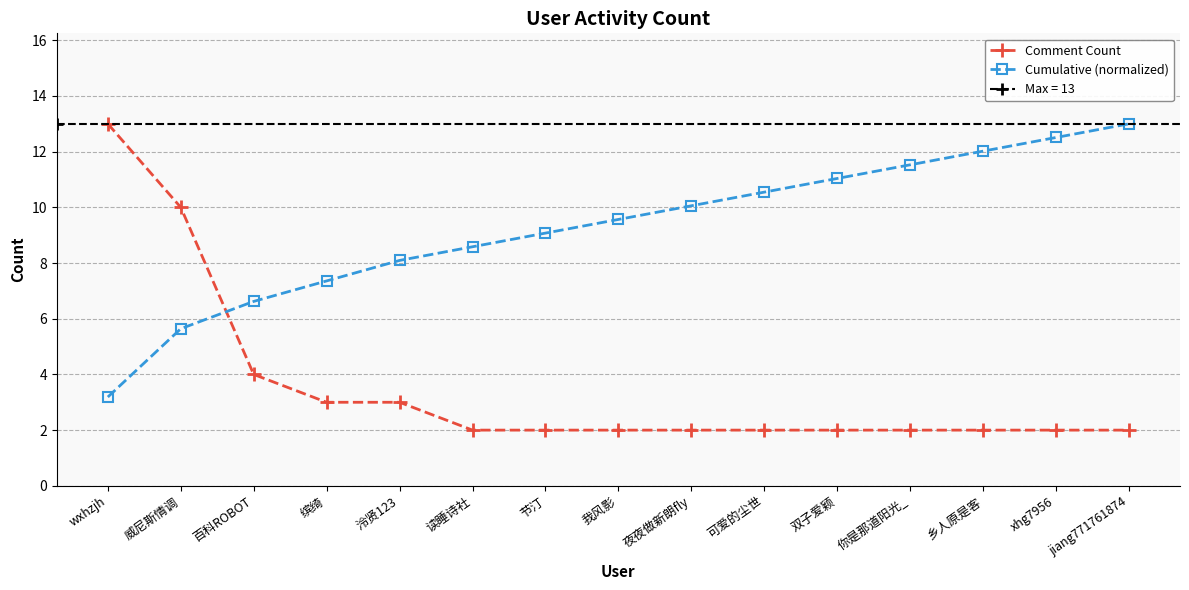

The Comment Count series shows 3.0 at 缤绮. True or false?

True